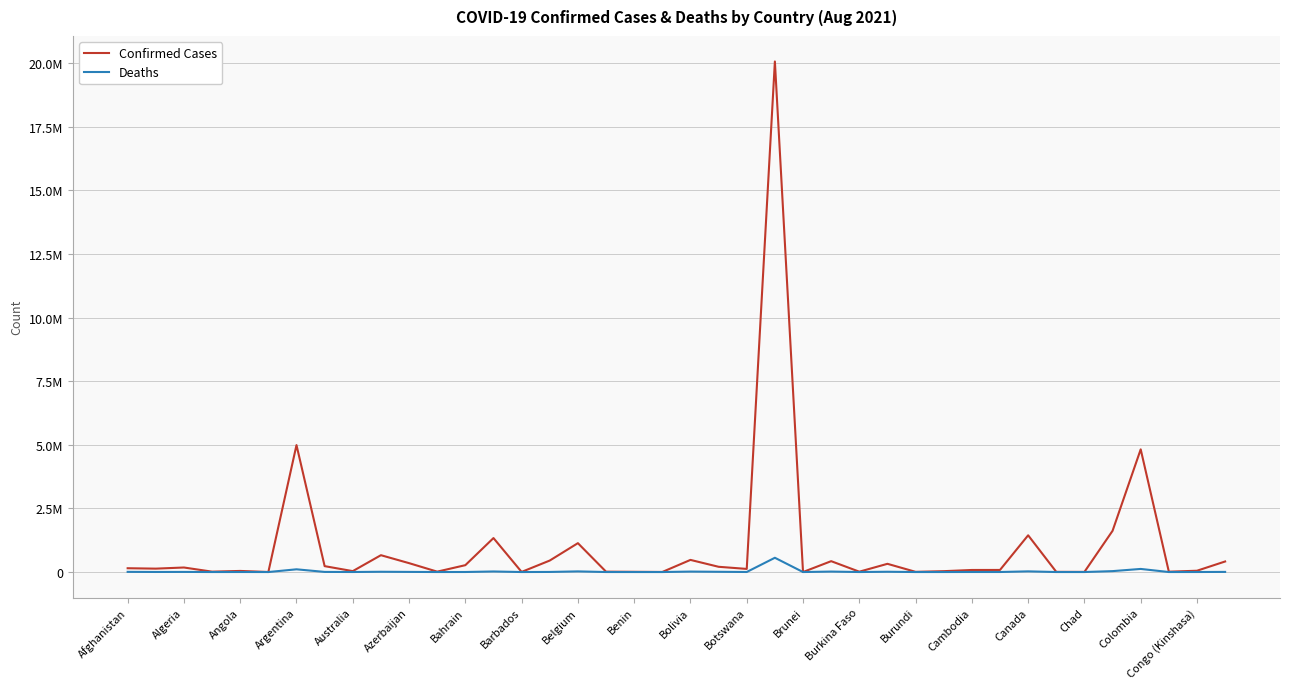

What are all the series names shown in the legend?

Confirmed Cases, Deaths